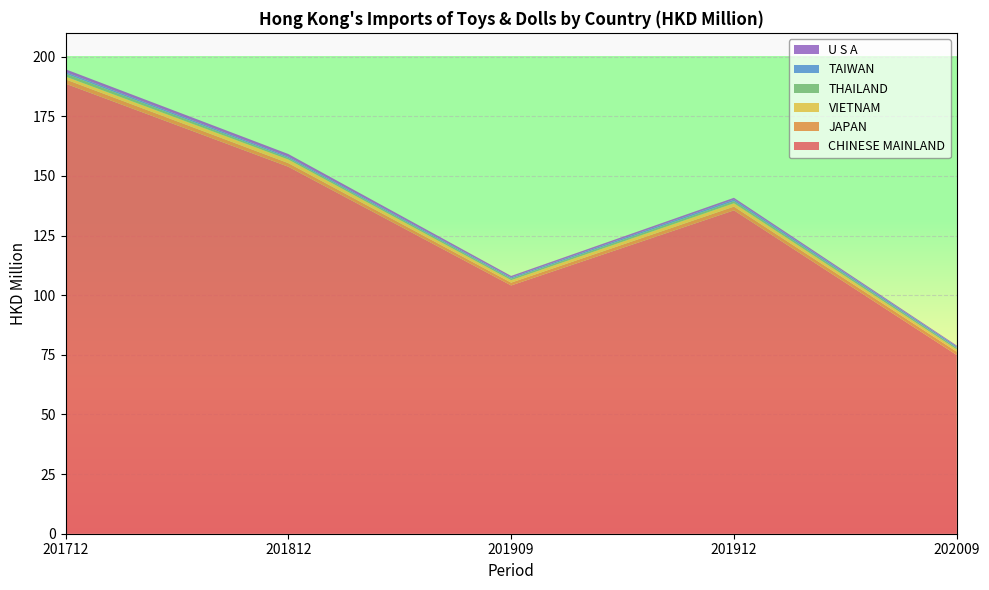

Reading left to right, extract all data points from this chart.

CHINESE MAINLAND: 188.7	153.9	104.1	135.6	74.9
JAPAN: 1.8	1.5	1.2	1.6	1.4
VIETNAM: 1.2	1.5	1.0	1.4	0.9
THAILAND: 1.2	0.7	0.7	0.9	0.7
TAIWAN: 0.6	0.5	0.5	0.7	0.6
U S A: 1.2	1.1	0.6	0.8	0.4